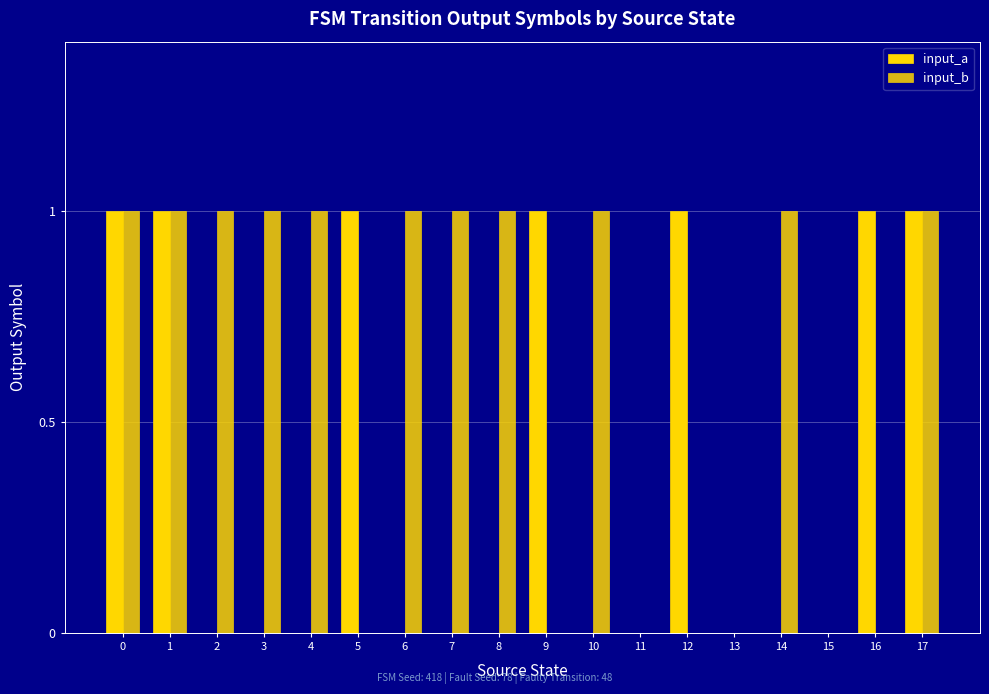

Is it true that input_b equals 0 at 5?

True